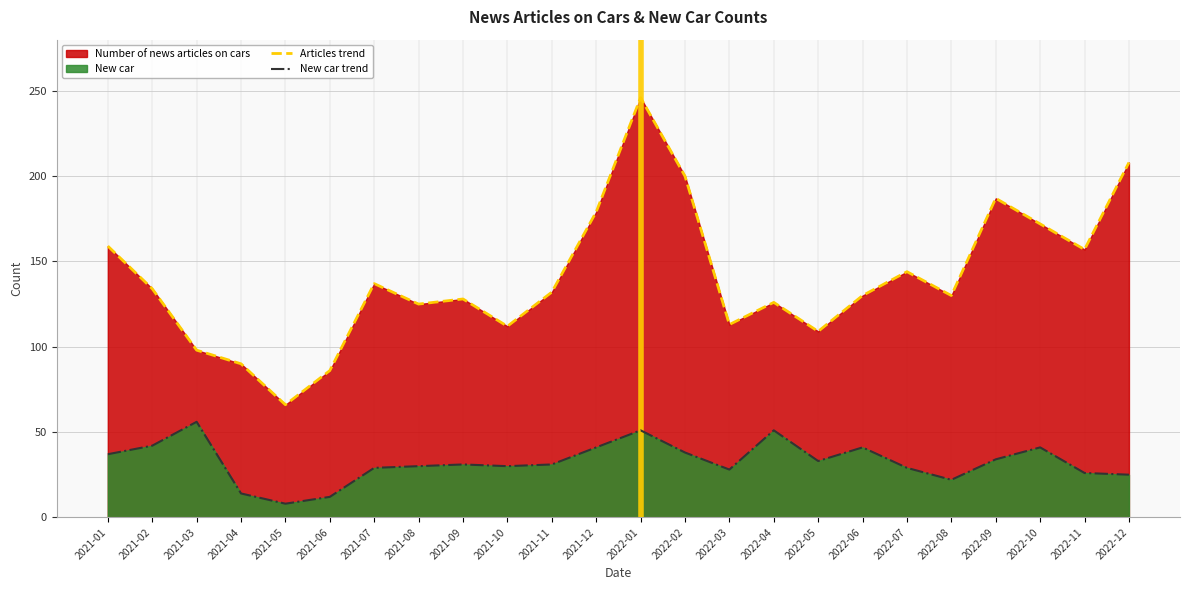

The Articles trend series shows 302 at 2022-09. True or false?

False